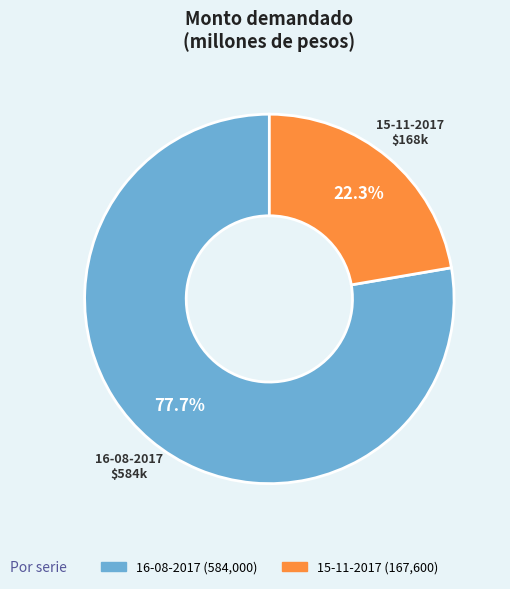

Between 16-08-2017 and 15-11-2017, which is larger?

16-08-2017